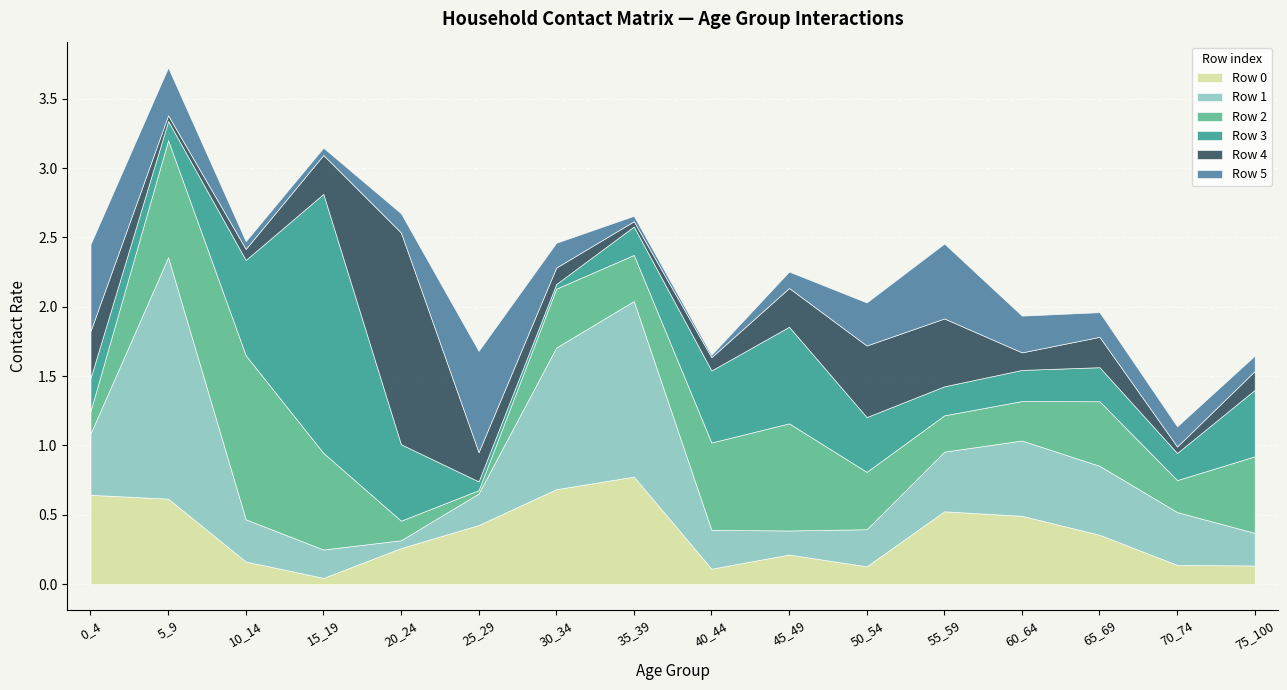

What is the value of the Row 5 point at the 3rd from the left?

0.1